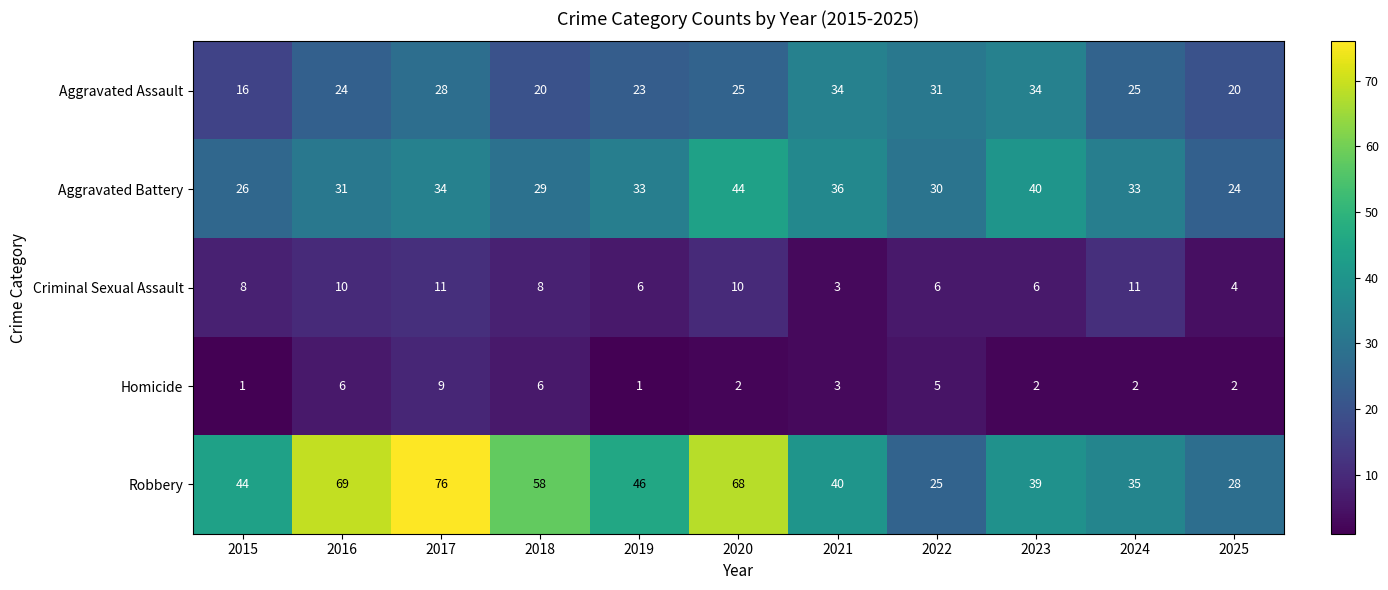

How many series are shown in this chart?

5